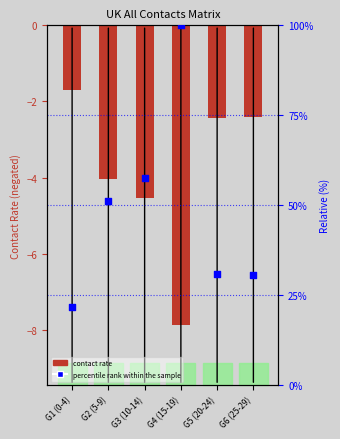

Which series reaches the maximum Y coordinate?

percentile rank within the sample